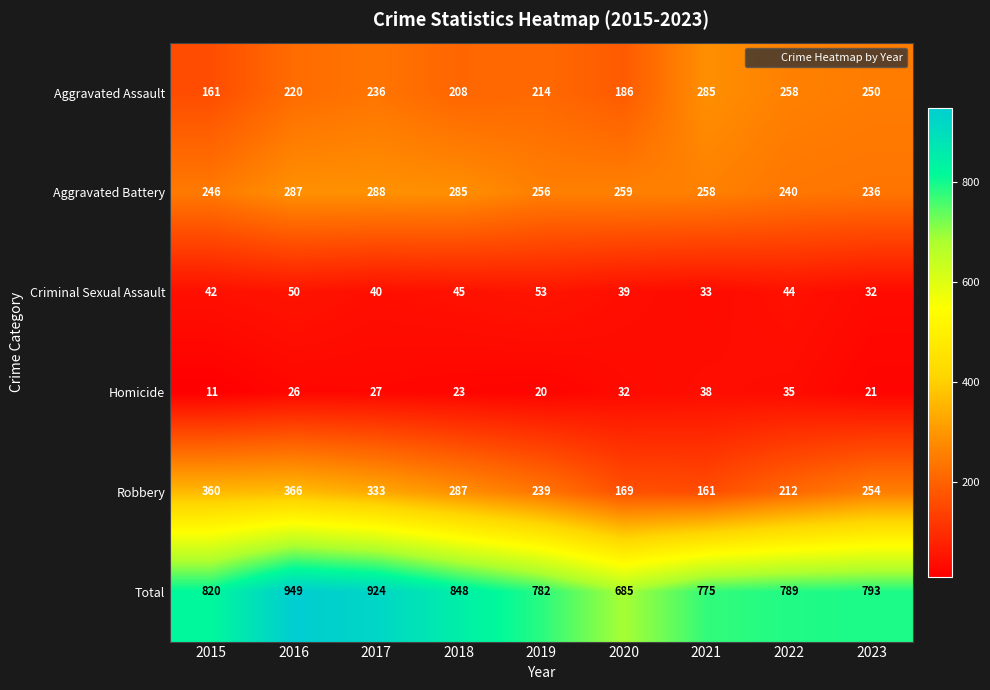

Which category has the lowest value in the Aggravated Battery series?

2023